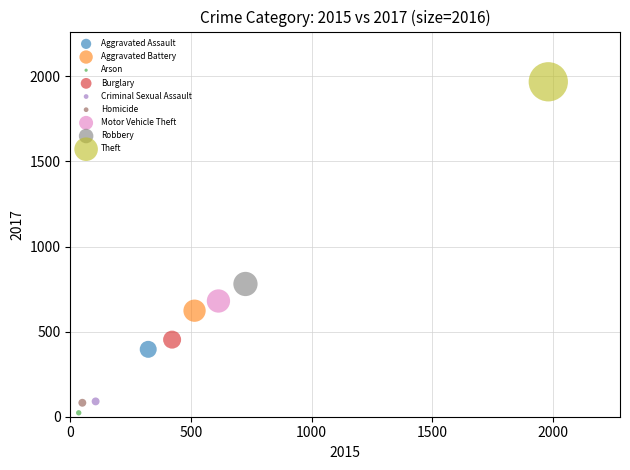

Which series reaches the maximum Y coordinate?

Theft